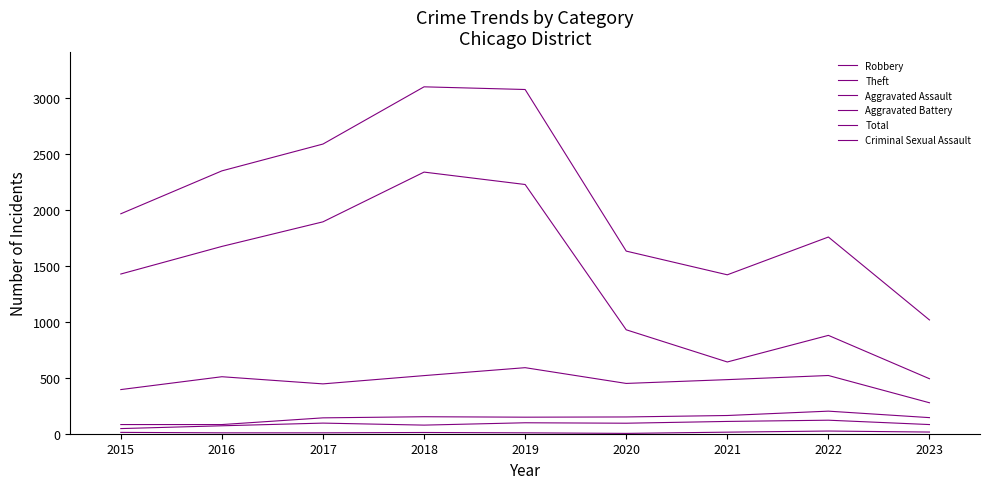

What is the smallest value displayed?

3